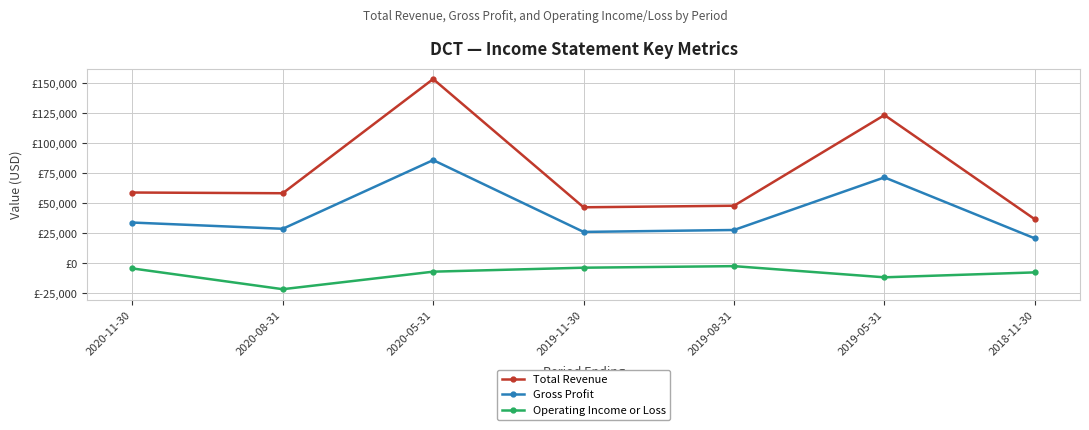

Which series changed the most between 2020-11-30 and 2019-11-30?

Total Revenue